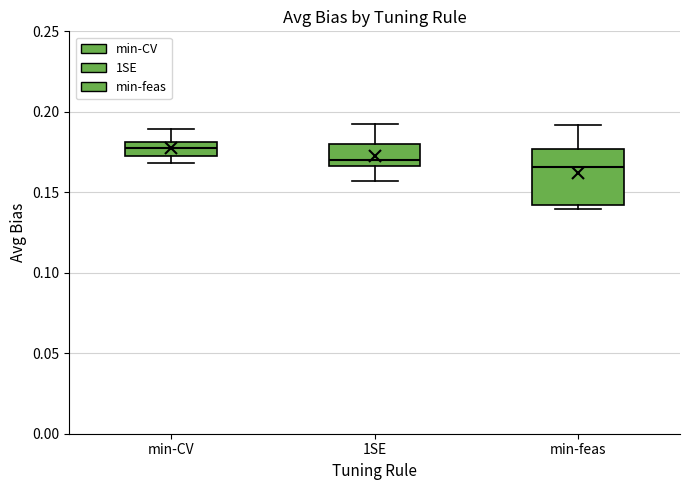

Reading left to right, transcribe this box plot: for each box, give where its median line is, the range the box spans, and where its two whiskers end, as read against the y-axis. The values are not printed on the chart, so give them approximately, as read against the axis.

min-CV: median 0.180 (inside the box), box 0.175 to 0.180, whiskers 0.170 to 0.190
1SE: median 0.170, box 0.165 to 0.180, whiskers 0.155 to 0.195
min-feas: median 0.165, box 0.140 to 0.175, whiskers 0.140 (just below the box's lower edge) to 0.190